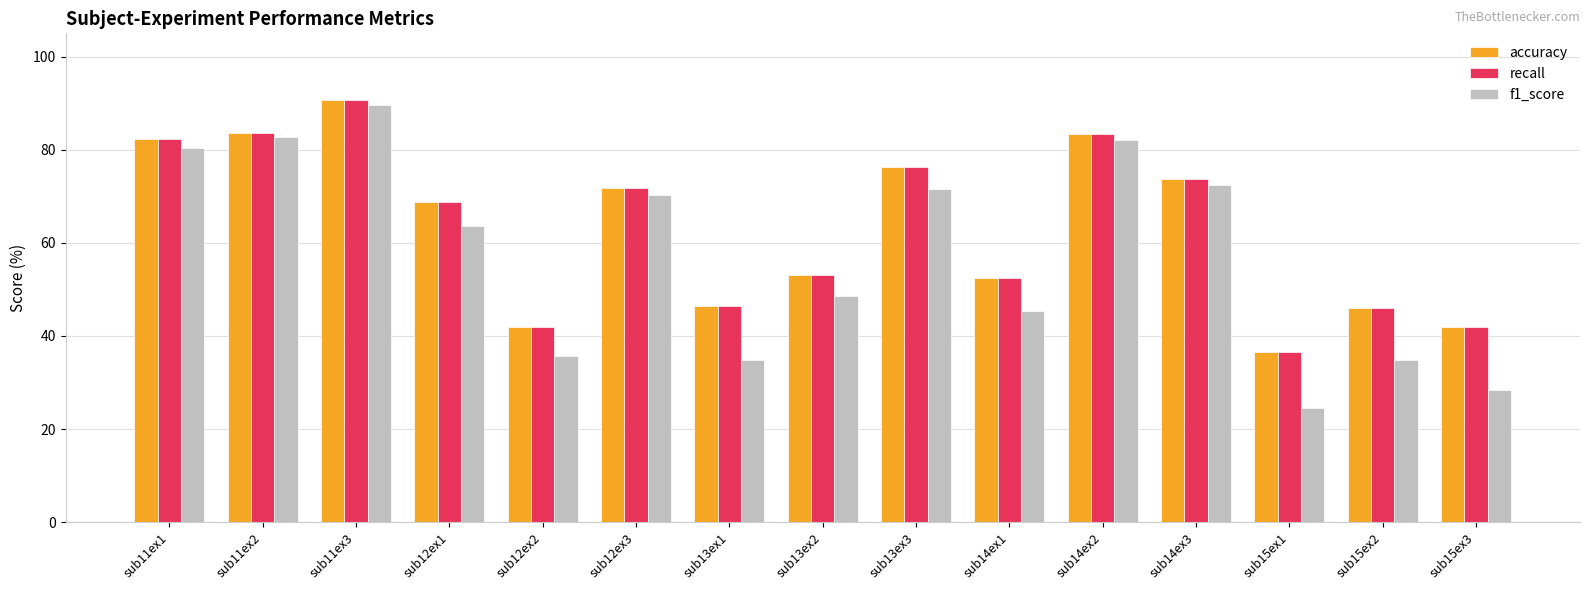

Is it true that recall equals 71.8 at sub12ex3?

True